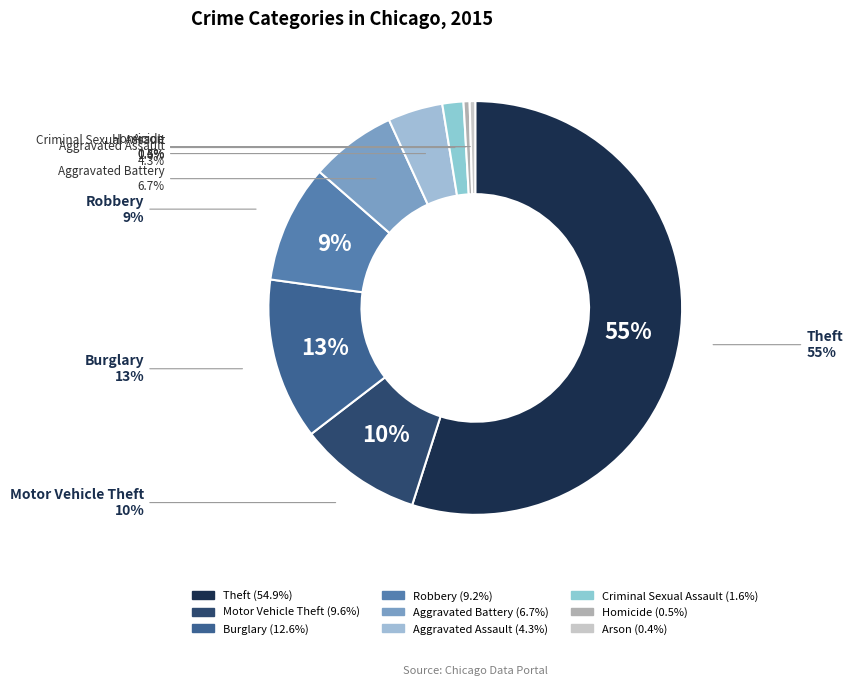

True or false: Homicide accounts for 0% of the total.

True